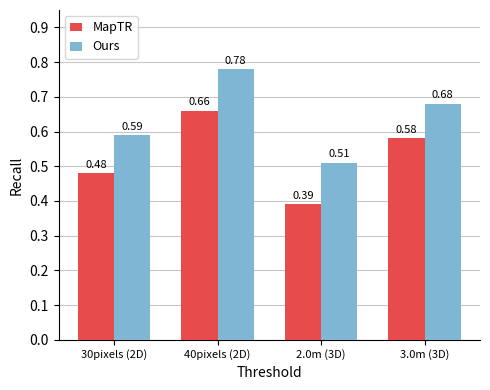

What position from the left is 40pixels (2D)?

2